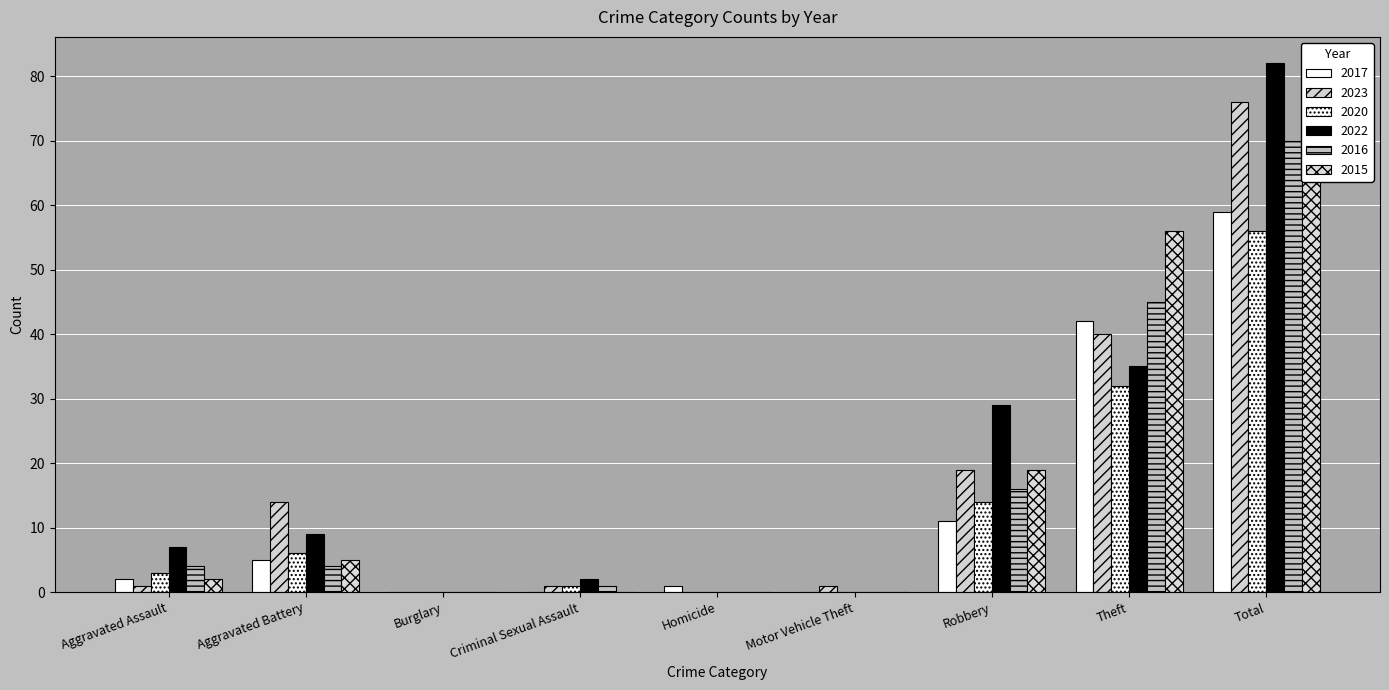

List the labels in order of 2016 value, smallest first.

Burglary, Homicide, Motor Vehicle Theft, Criminal Sexual Assault, Aggravated Assault, Aggravated Battery, Robbery, Theft, Total